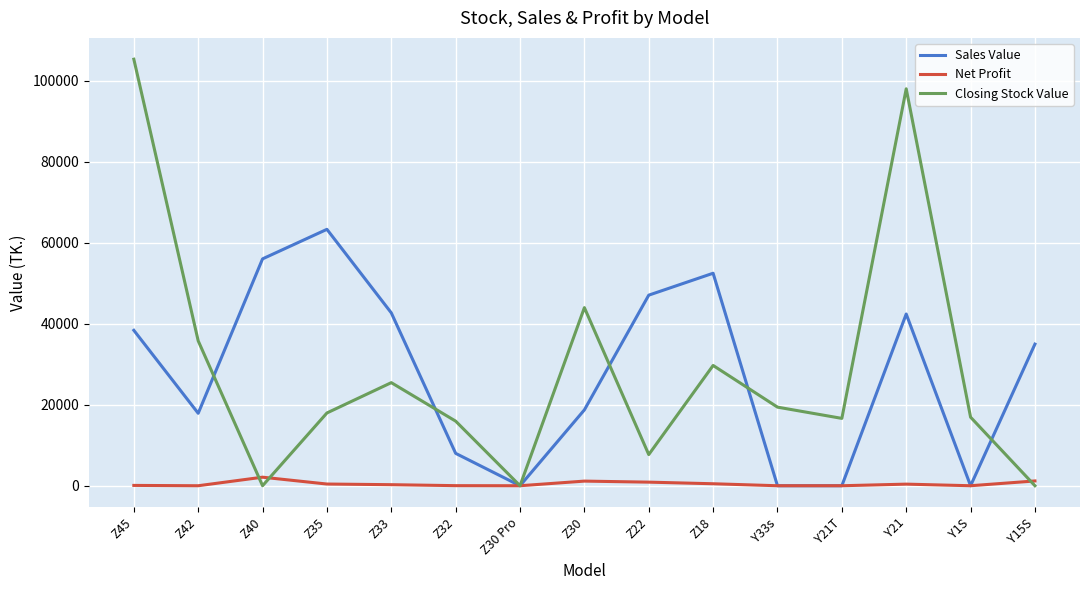

What is the sum of the Closing Stock Value values at Z30 and Z42?

79800